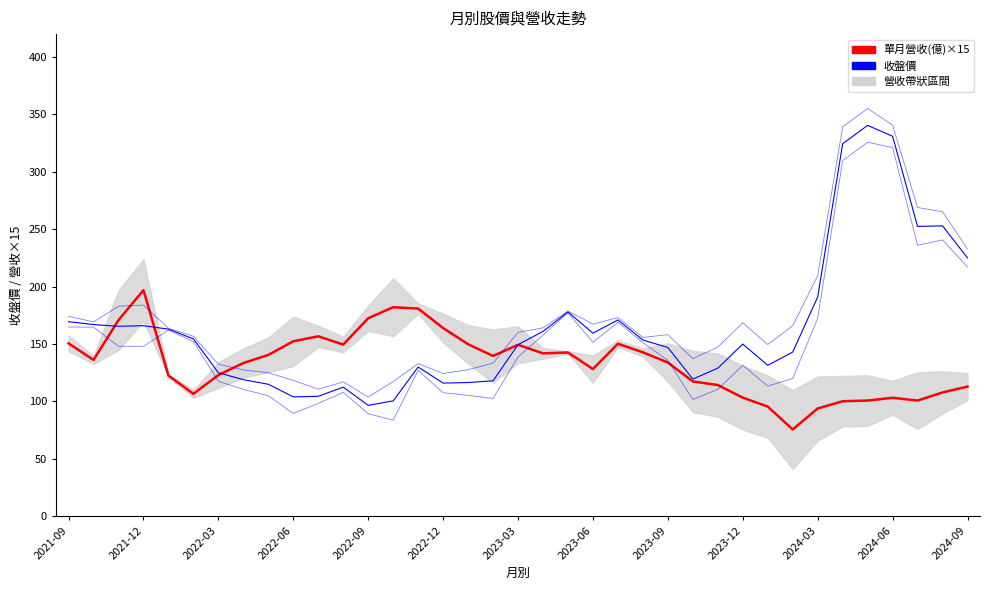

Where is 收盤價 nearest to the value 218?

2024-09